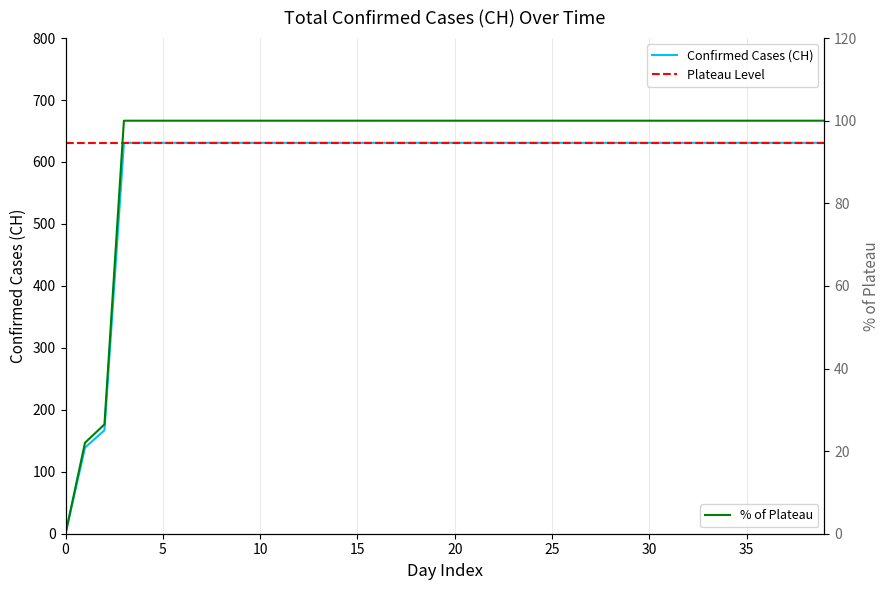

Approximately how many times larger is the value at 2020-06-22 compared to 2020-06-08?

1.0